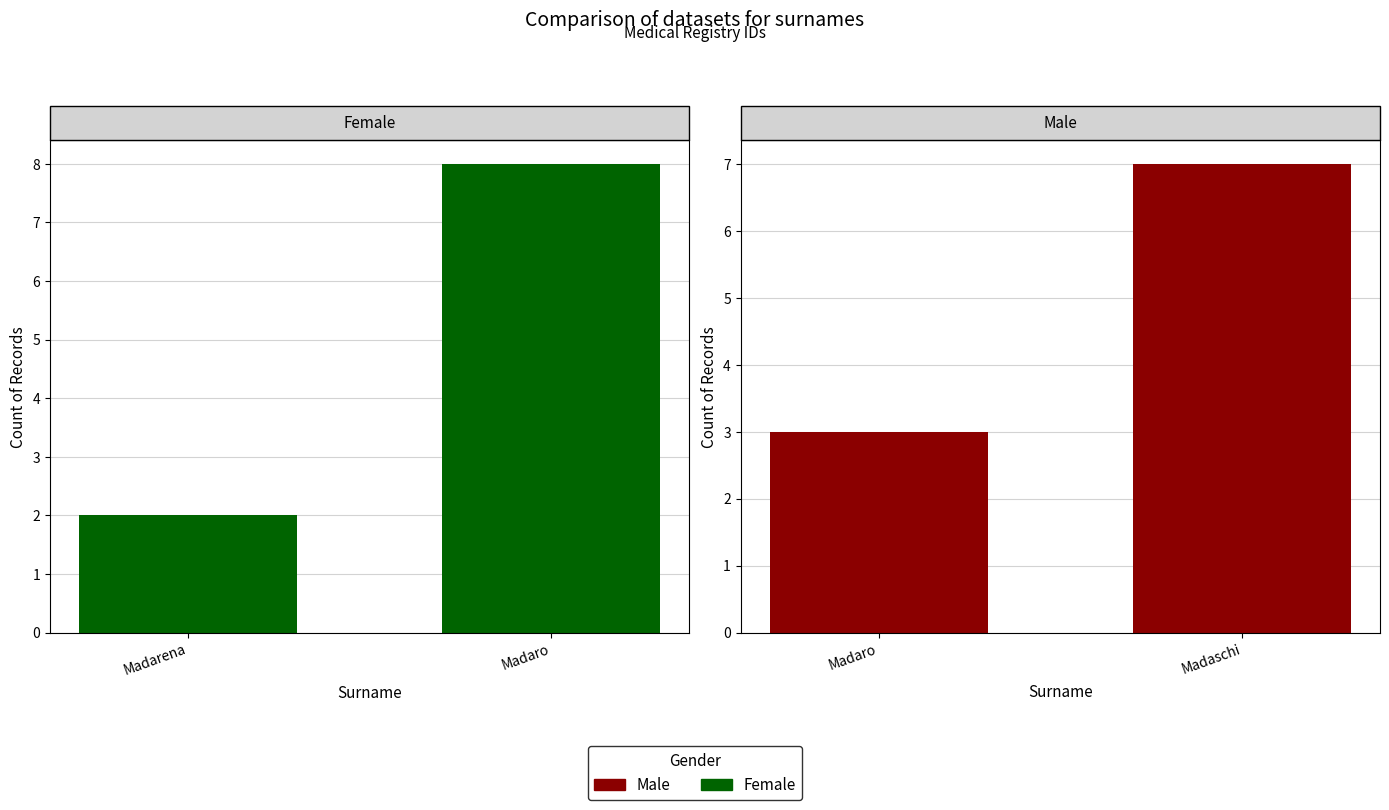

Between Madarena and Madaro, which is larger?

Madaro